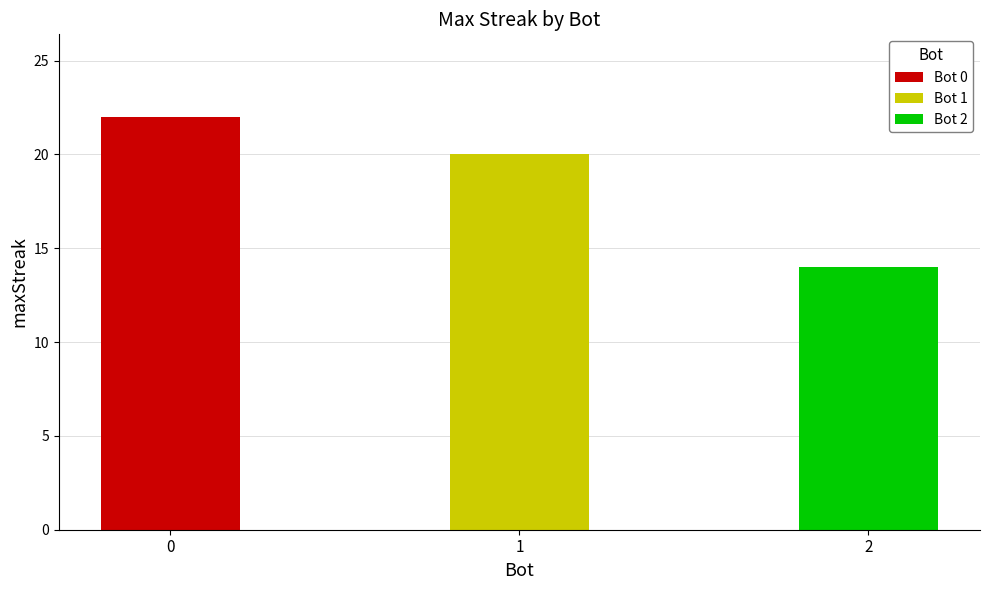

What is the minimum value shown in the chart?

14